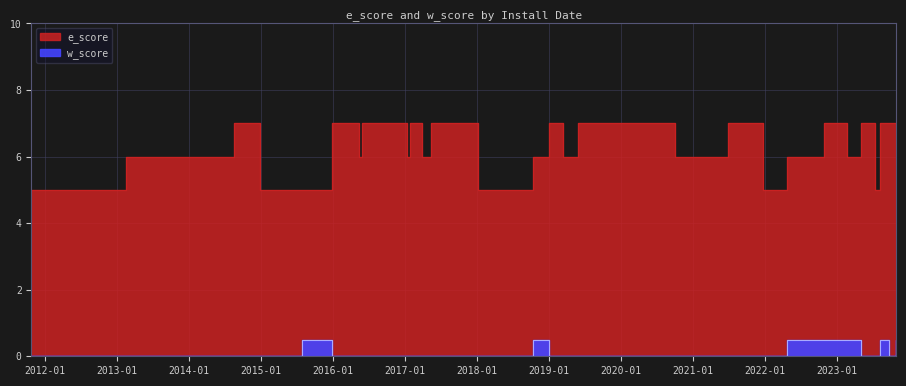

What is the sum of the e_score values at 12 and 28?

13.0